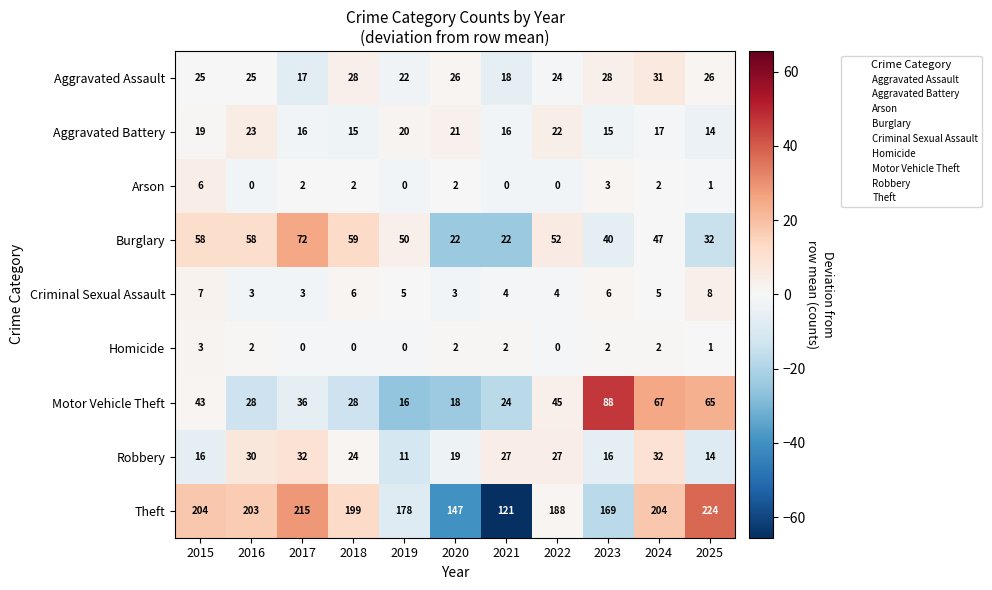

Which series changed the most between 2015 and 2024?

Motor Vehicle Theft